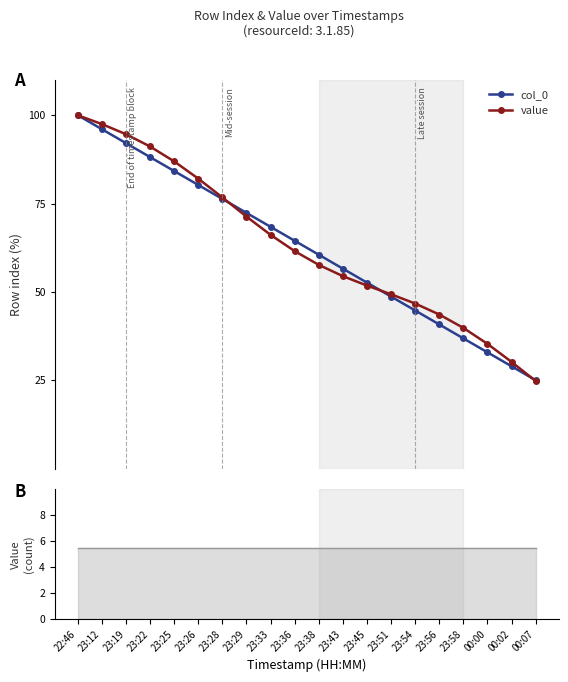

List the labels in order of col_0 value, smallest first.

00:07, 00:02, 00:00, 23:58, 23:56, 23:54, 23:51, 23:45, 23:43, 23:38, 23:36, 23:33, 23:29, 23:28, 23:26, 23:25, 23:22, 23:19, 23:12, 22:46